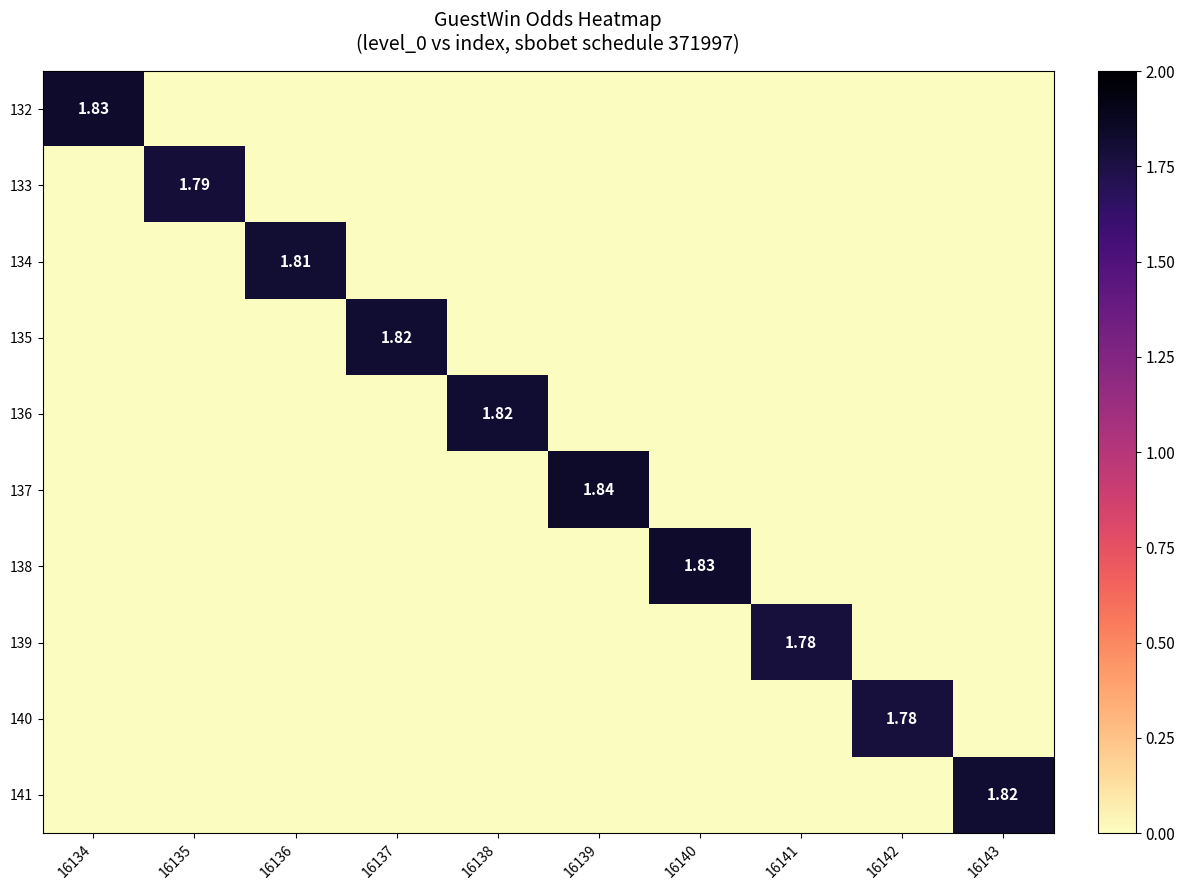

List the labels in order of 132 value, smallest first.

16135, 16136, 16137, 16138, 16139, 16140, 16141, 16142, 16143, 16134